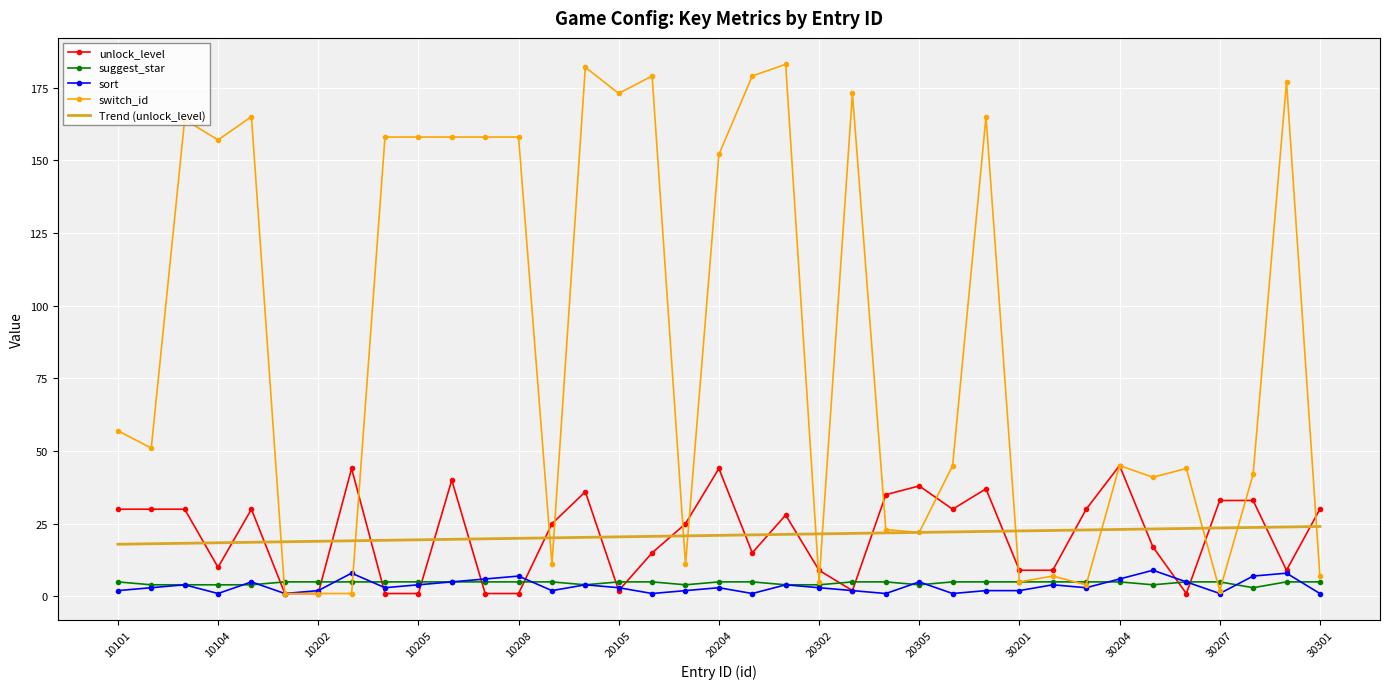

What is the highest value of the sort series?

9.0